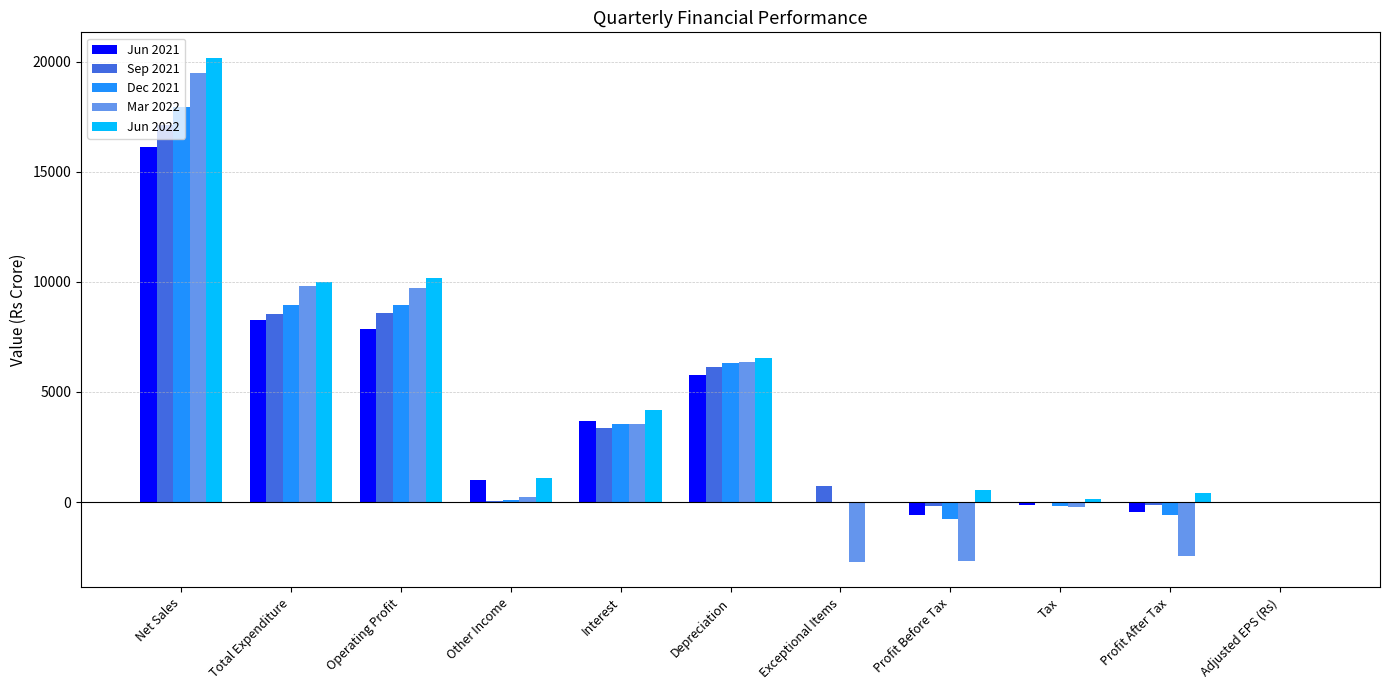

At which category is the sum across all series the highest?

Net Sales